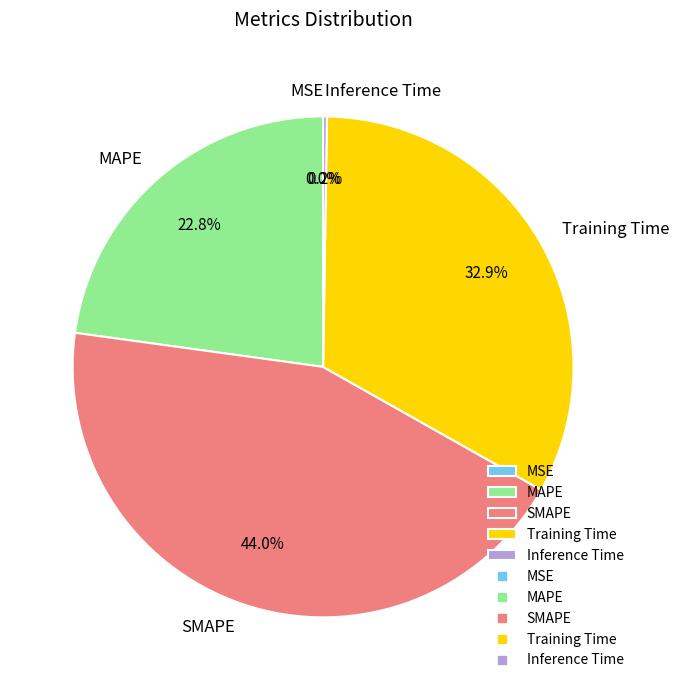

Which slice is the largest?

SMAPE